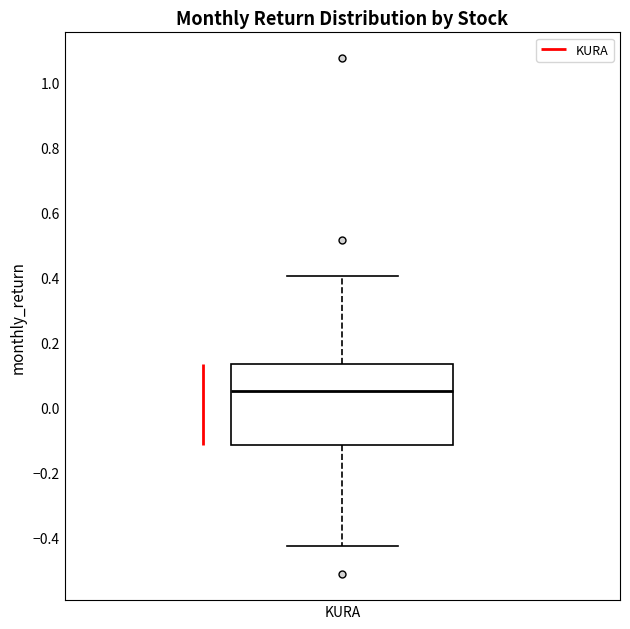

Where does the median line of the box for KURA sit on the y-axis? The values are not printed on the chart, so give them approximately, as read against the axis.

0.04